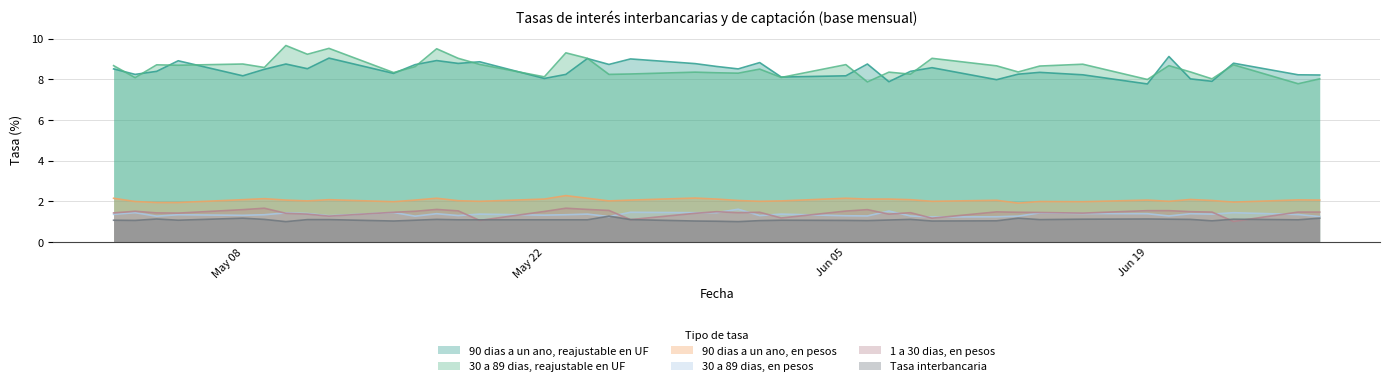

True or false: 90 dias a un ano, reajustable en UF and 30 a 89 dias, en pesos intersect in this chart.

False